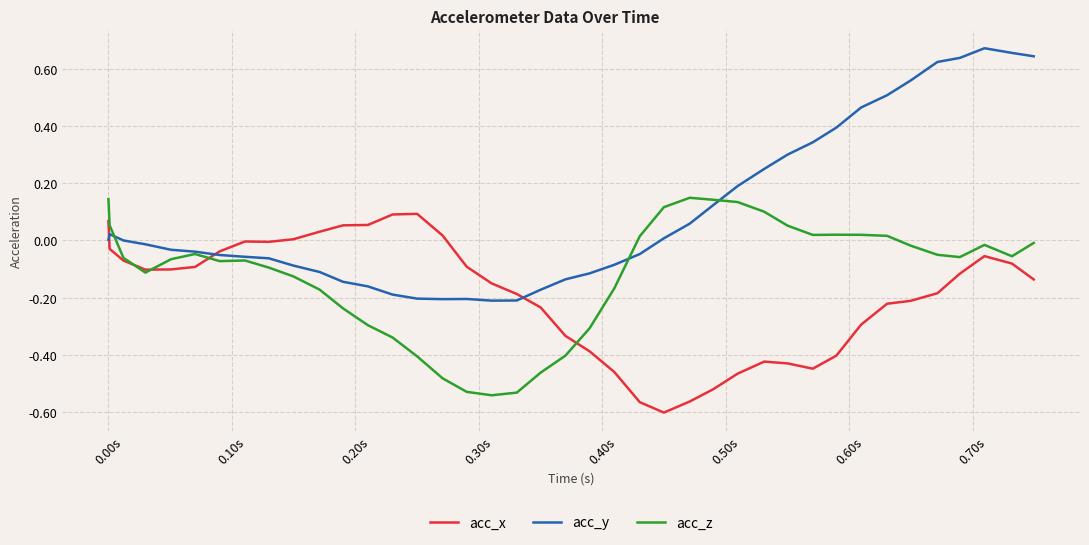

List the series in order of their overall mean, highest first.

acc_y, acc_z, acc_x